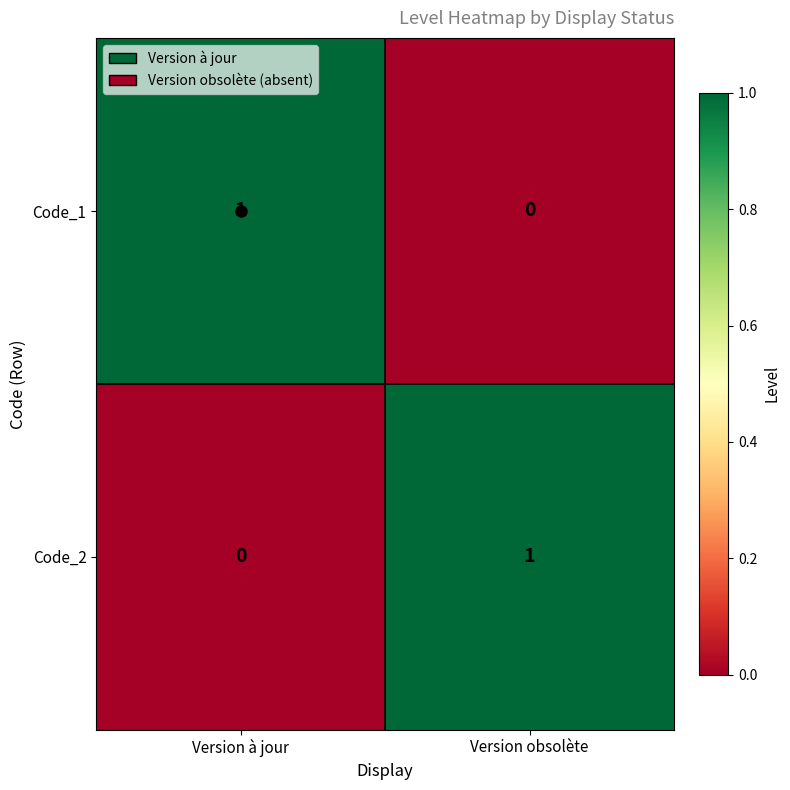

At Version obsolète, list the series in order from smallest to largest.

Code_1, Code_2